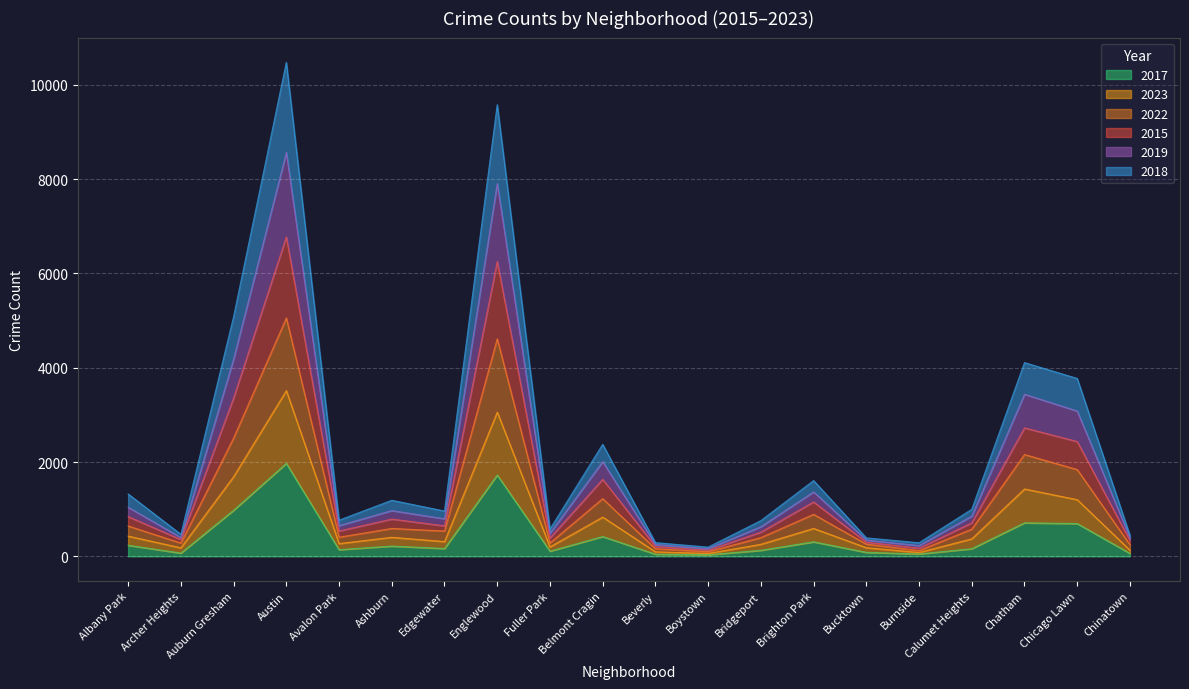

How many lines are shown in the chart?

6